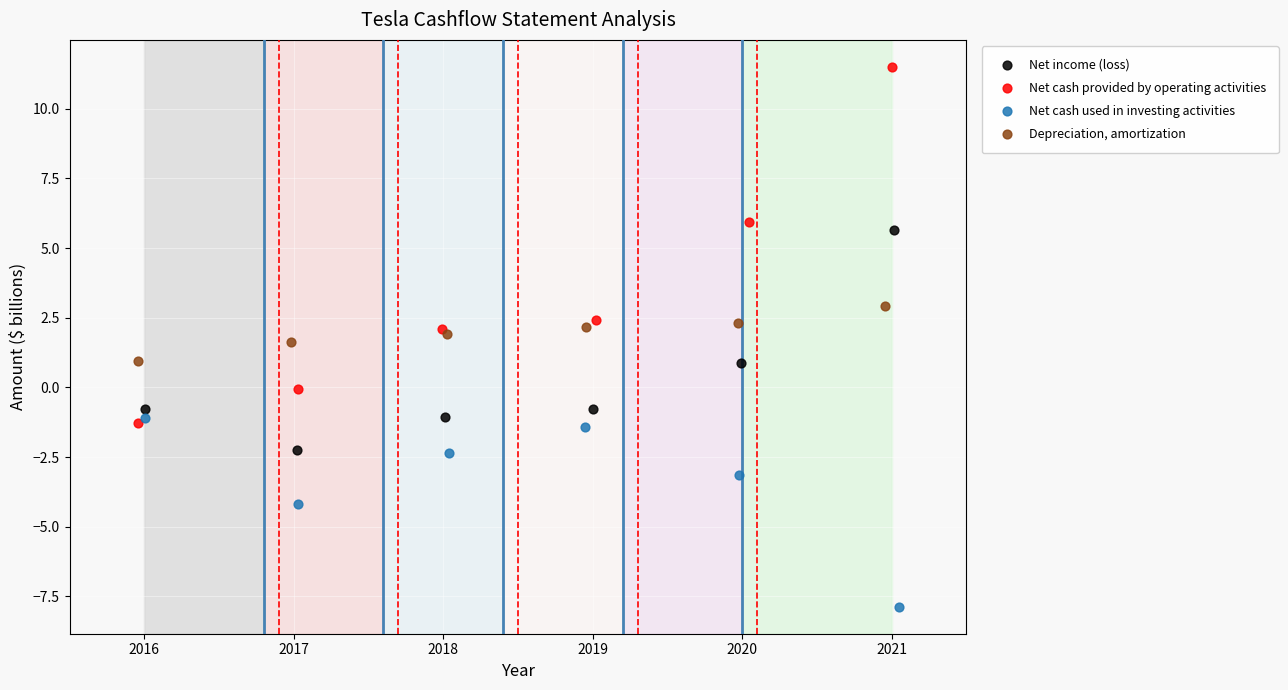

Which series has the widest spread of Y values?

Net cash provided by operating activities